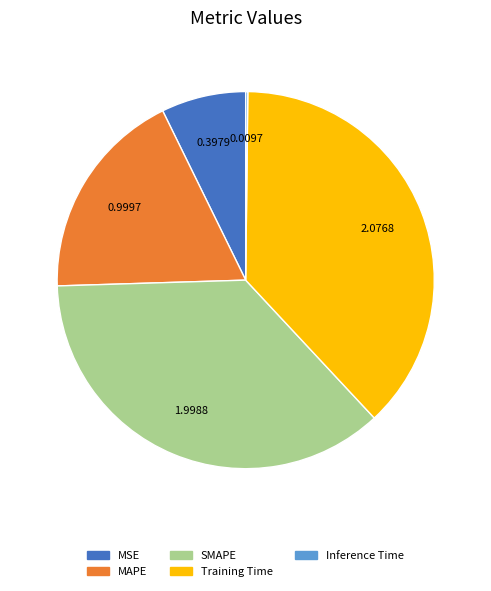

What is the ratio of the value at MAPE to the value at SMAPE?

0.5